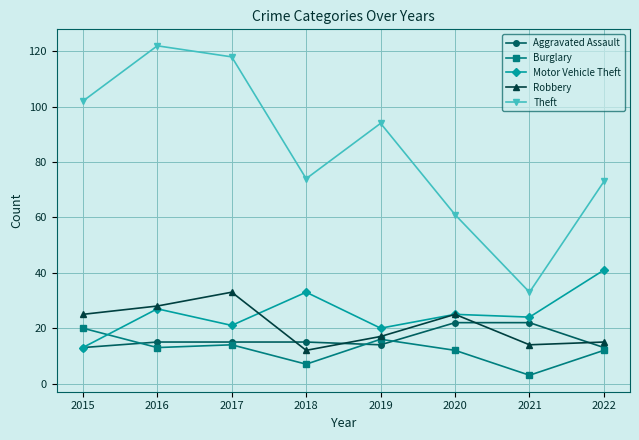

How many lines are shown in the chart?

5